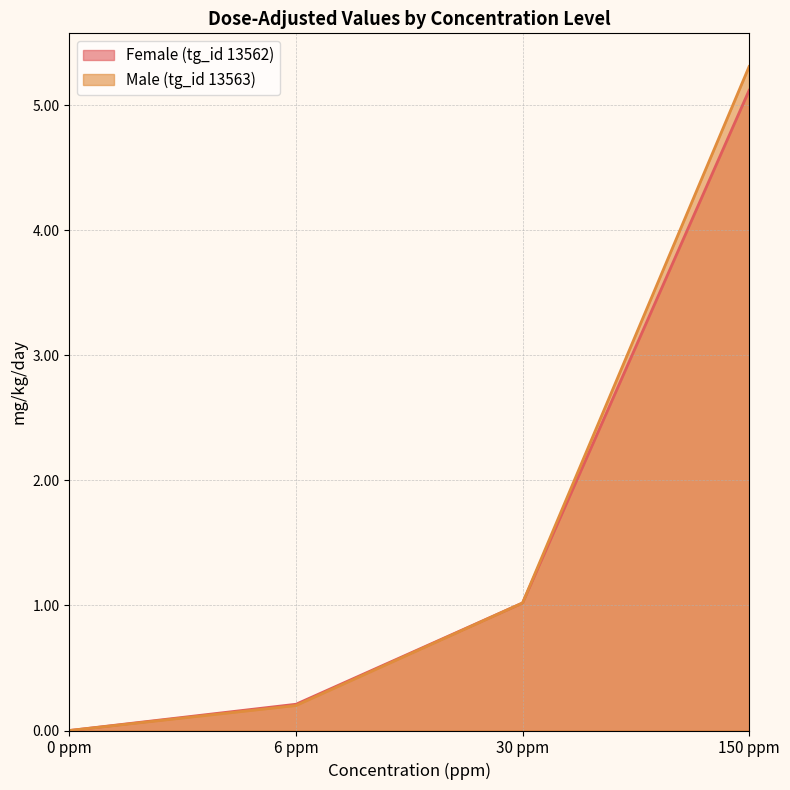

How many values in the Female (tg_id 13562) series are below 1?

2